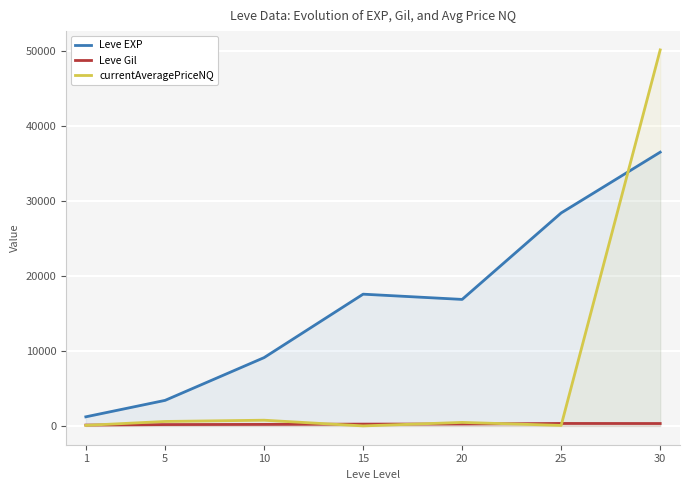

What is the value of the Leve EXP point at the 6th from the left?

28393.3